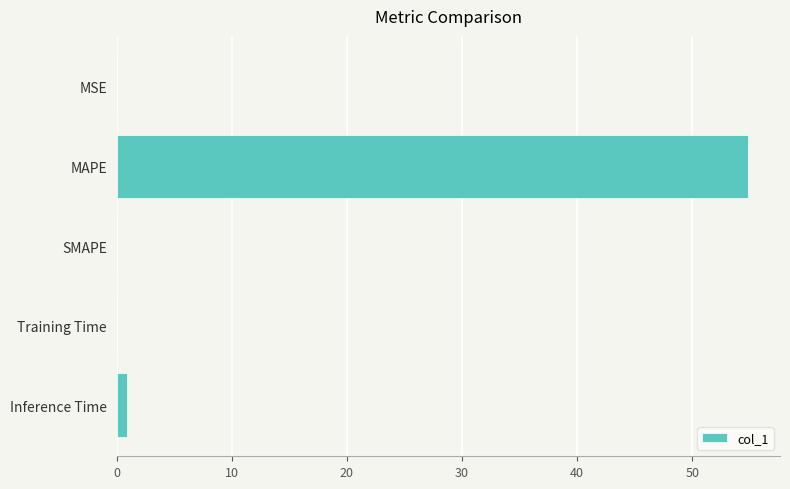

What is the sum of all values?

55.9